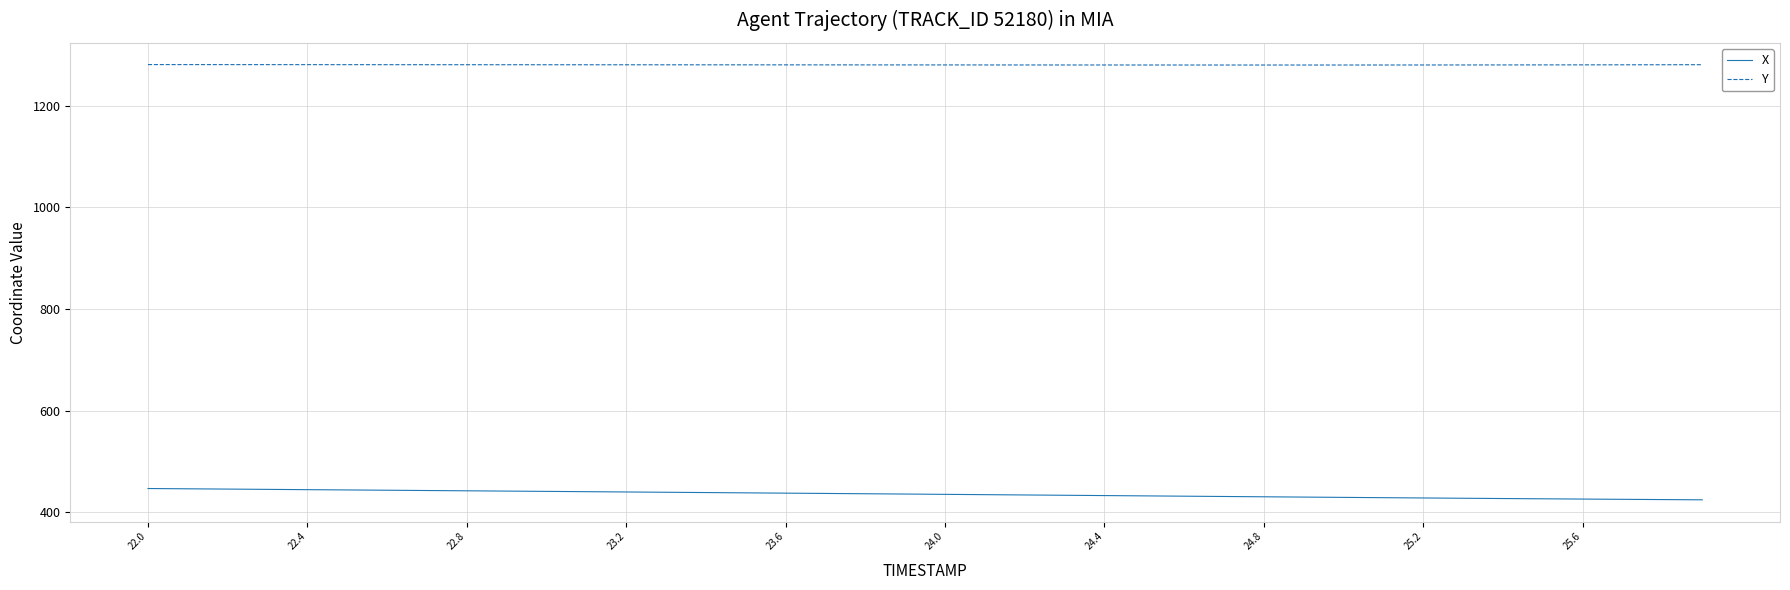

True or false: Y and X cross at least once.

False